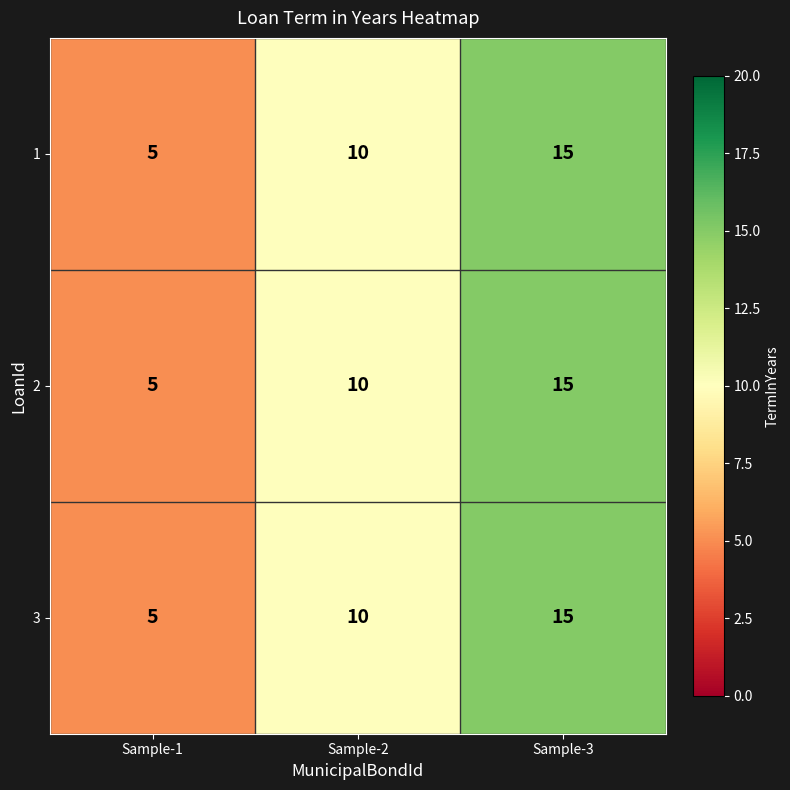

True or false: 3 has a value of 5 at Sample-1.

True